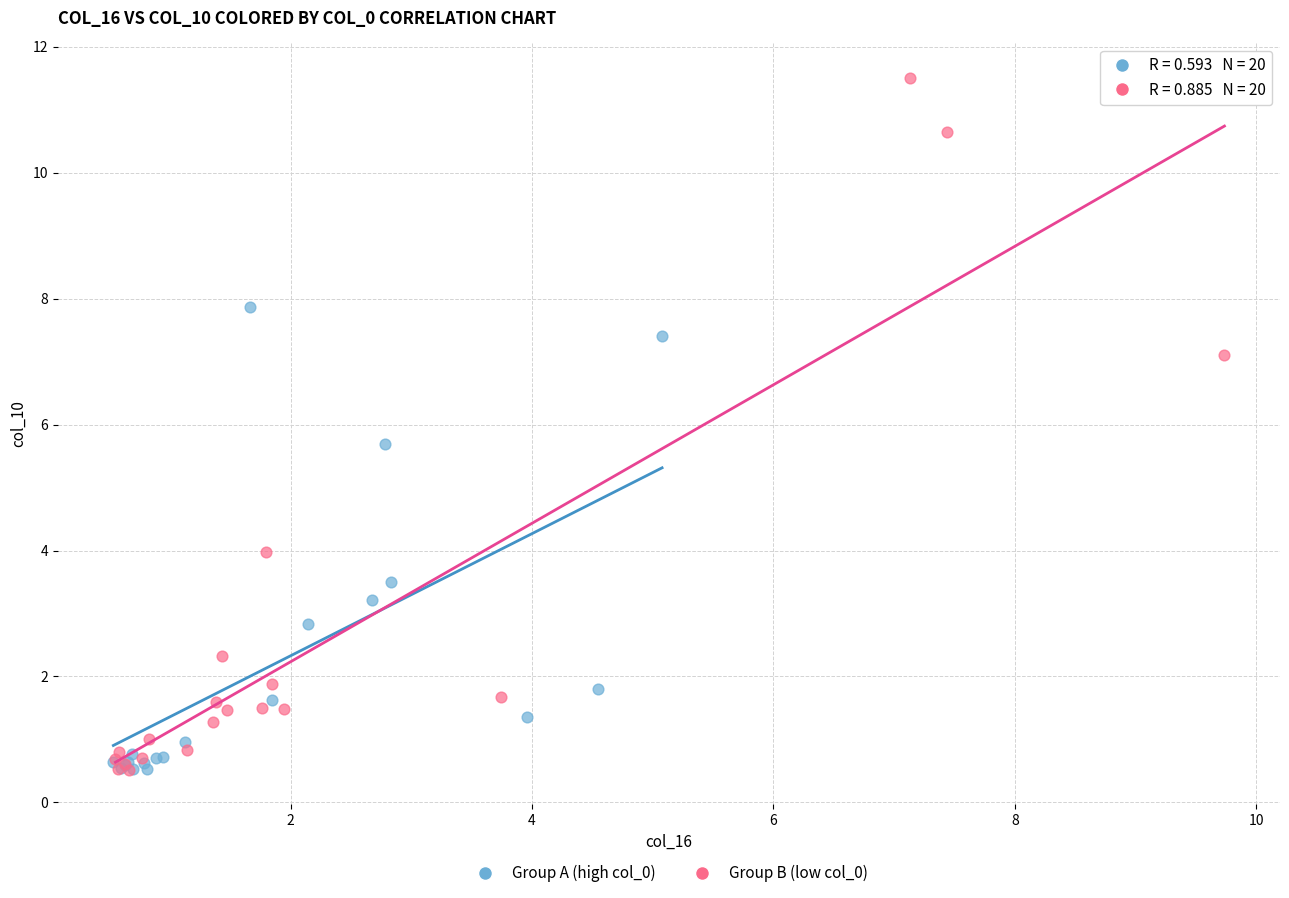

Which series contains the highest Y value?

Group B (low col_0)